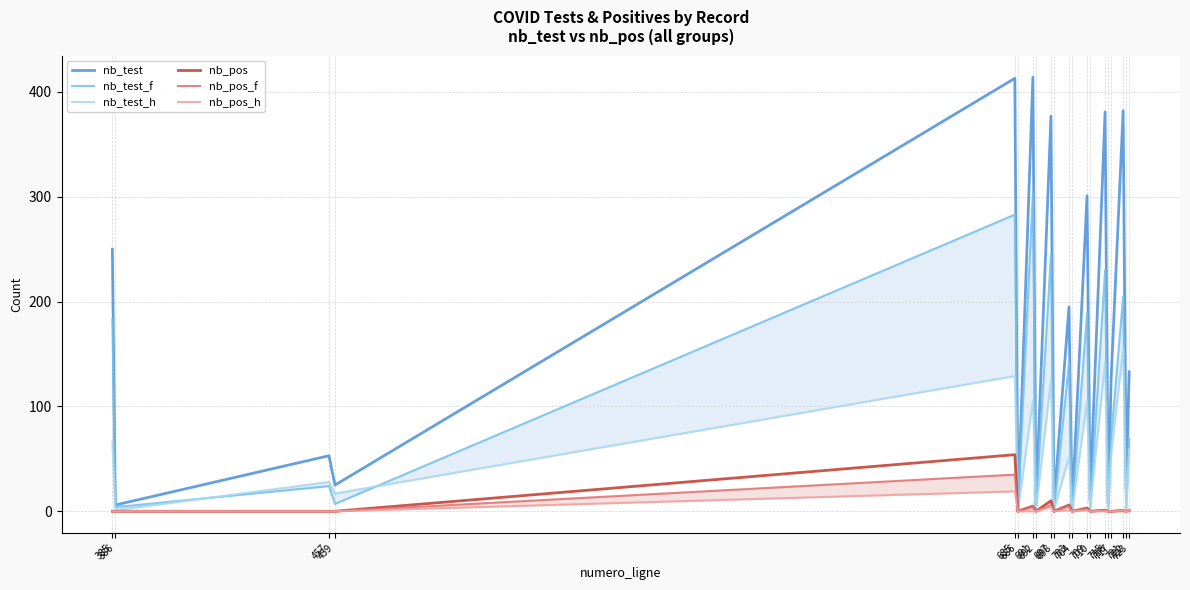

What is the difference between the maximum and minimum values in the nb_pos_f series?

35